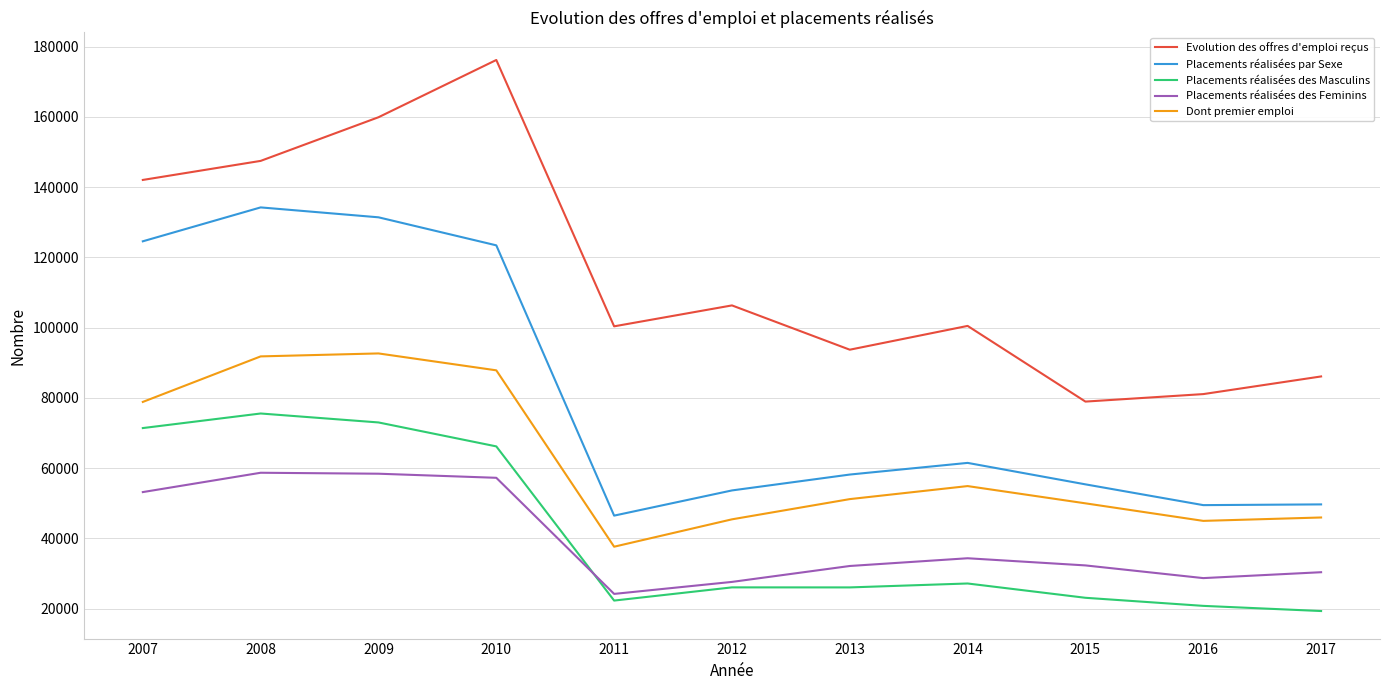

Which series has the largest total across all categories?

Evolution des offres d'emploi reçus